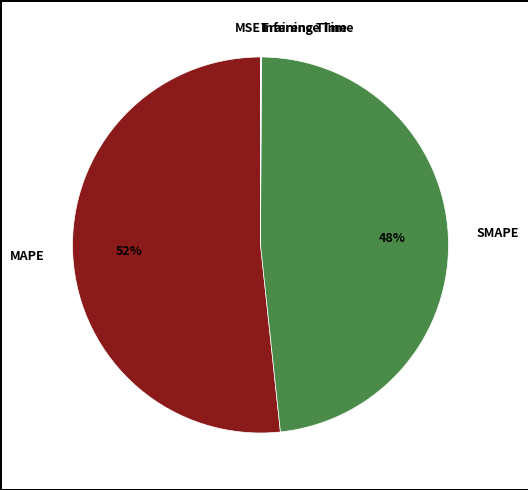

What is the largest slice in the pie chart?

MAPE